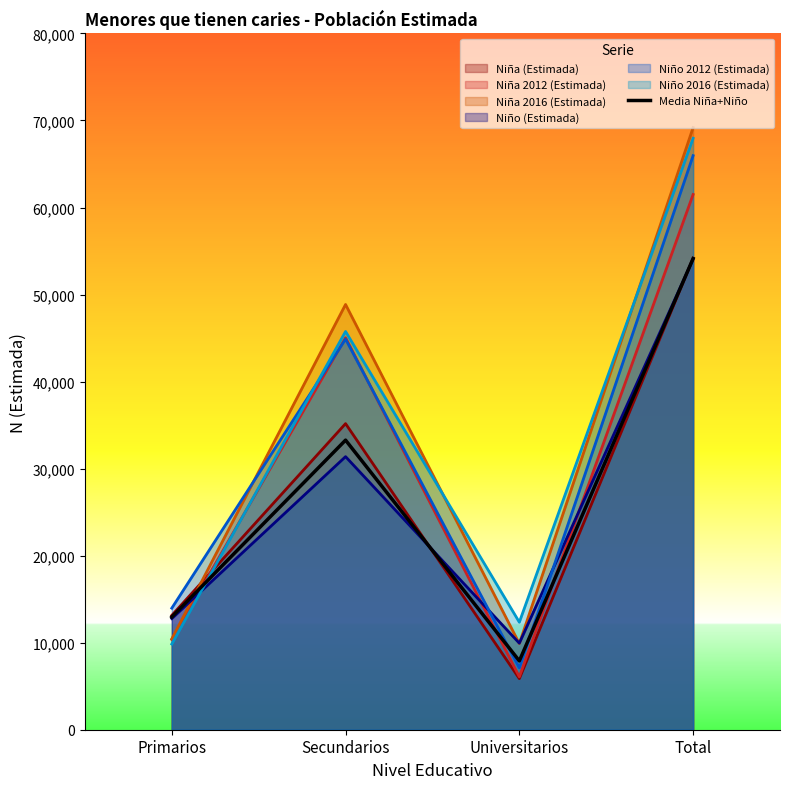

Where does the data first go above 33272?

Secundarios